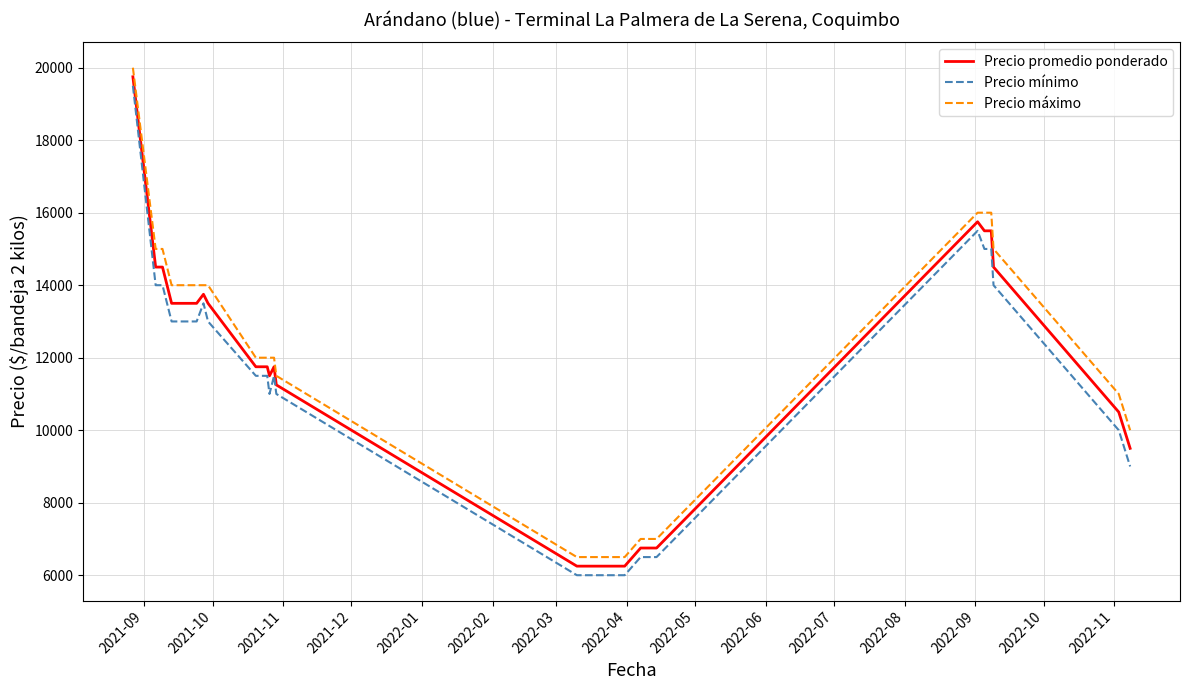

What is the sum of all Precio mínimo values?

406500